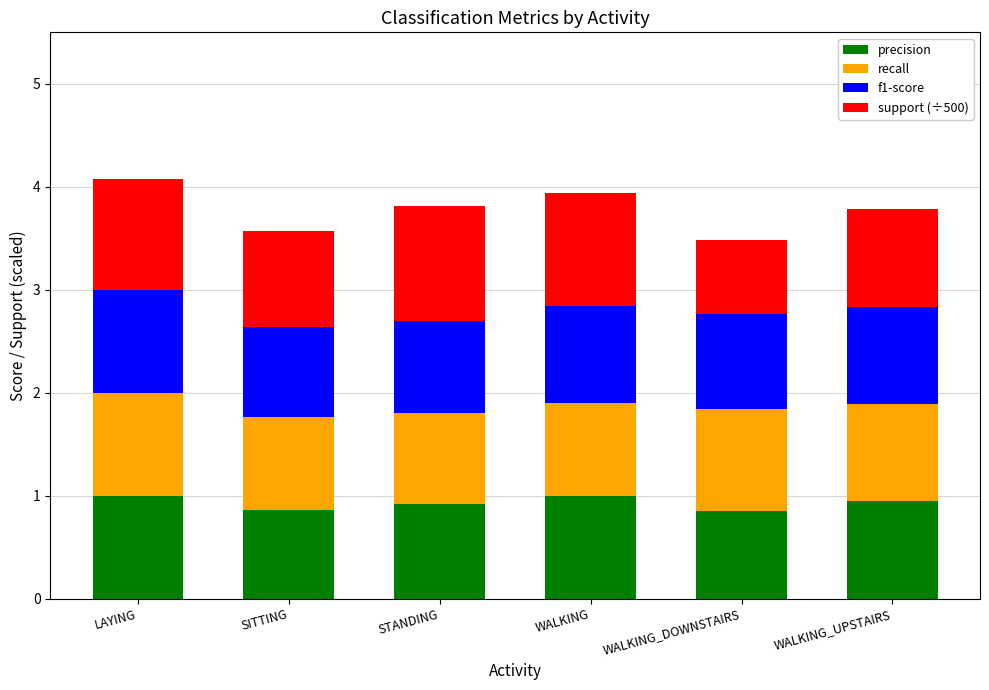

What is the sum of the precision values at WALKING and WALKING_DOWNSTAIRS?

1.9